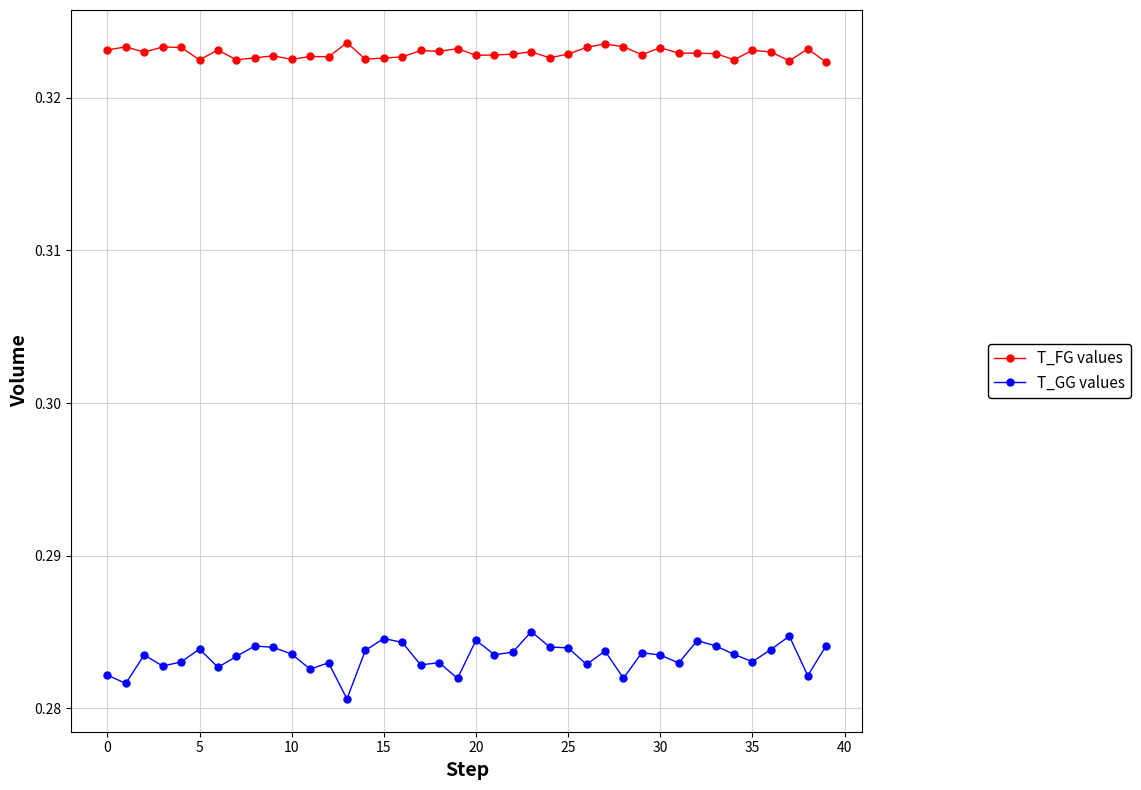

Rank the series by their average value, from lowest to highest.

T_GG values, T_FG values